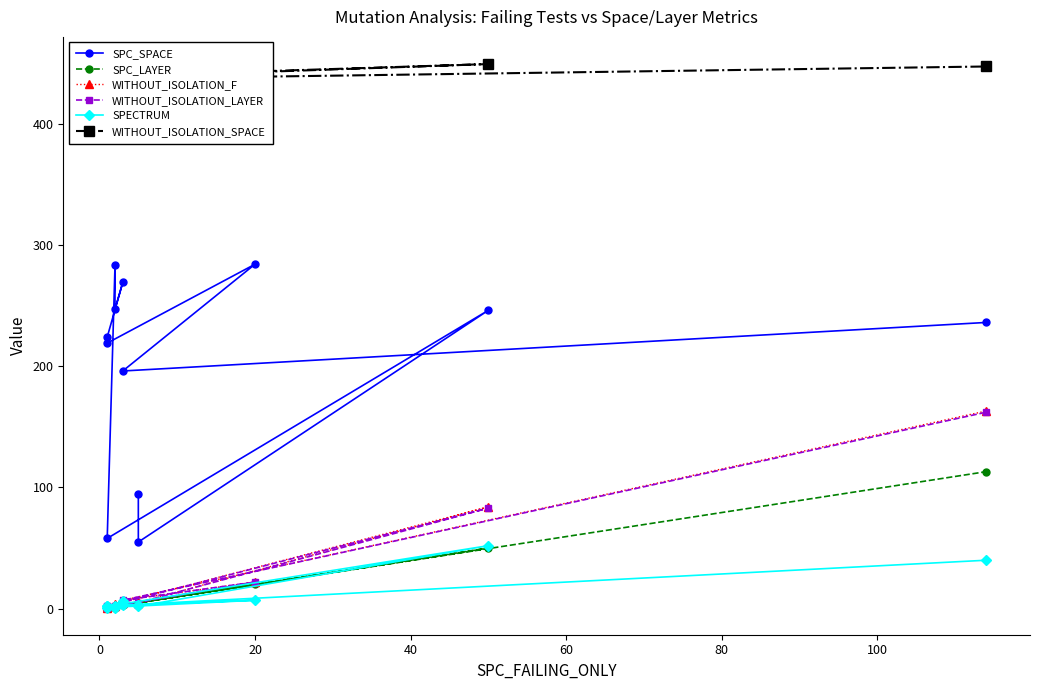

How many times do SPECTRUM and WITHOUT_ISOLATION_LAYER cross each other?

1